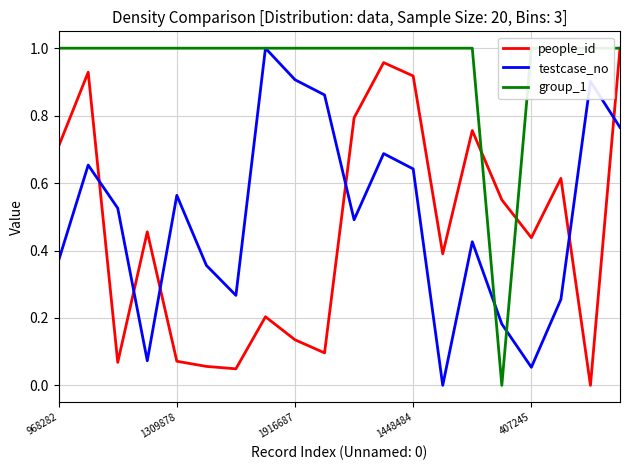

What is the difference between the maximum and minimum values in the people_id series?

1.0